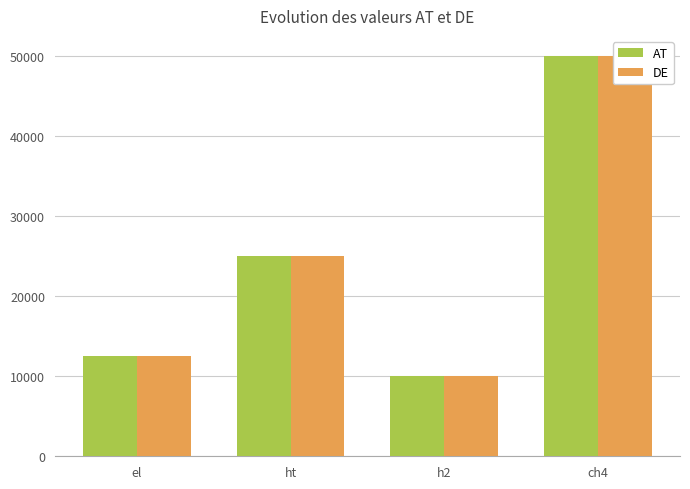

What is the label of the 3rd bar from the right?

ht